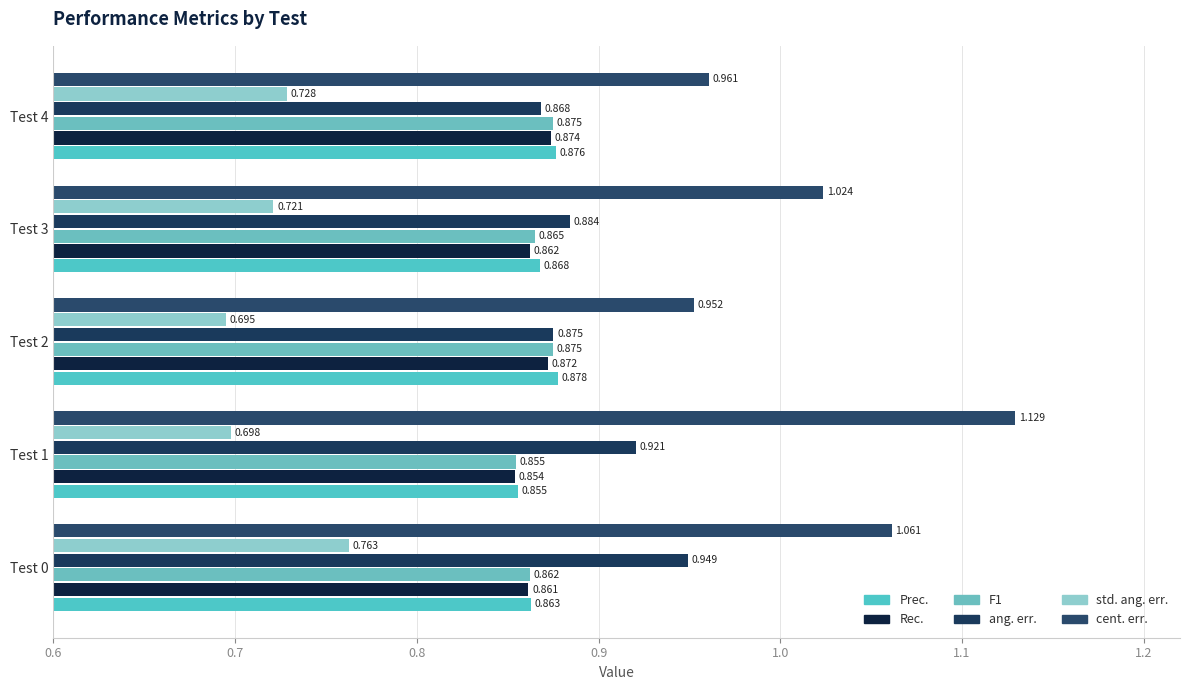

How many series are shown in this chart?

6